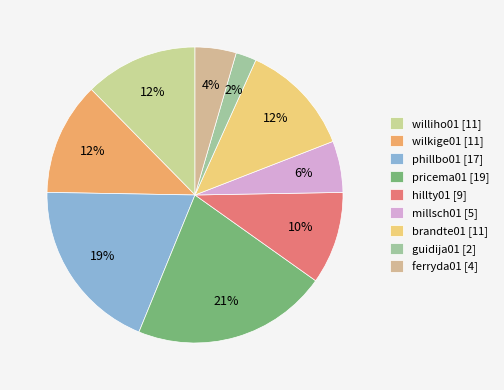

Which slice is the largest?

pricema01